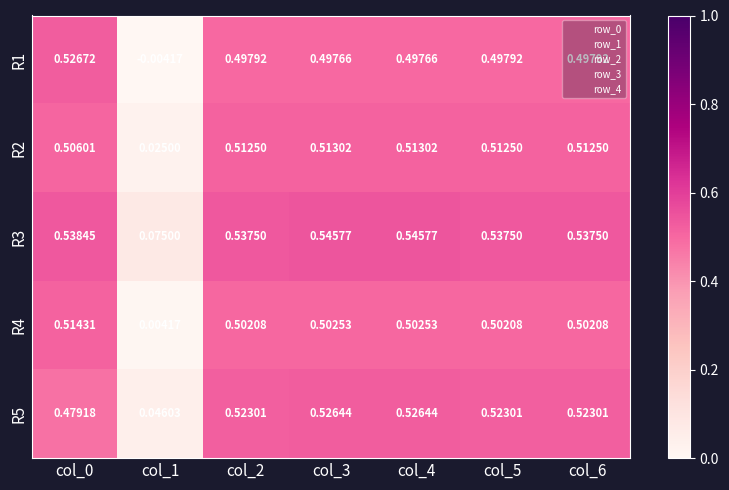

Is the value of R4 at col_1 greater than the value of R5 at col_5?

No